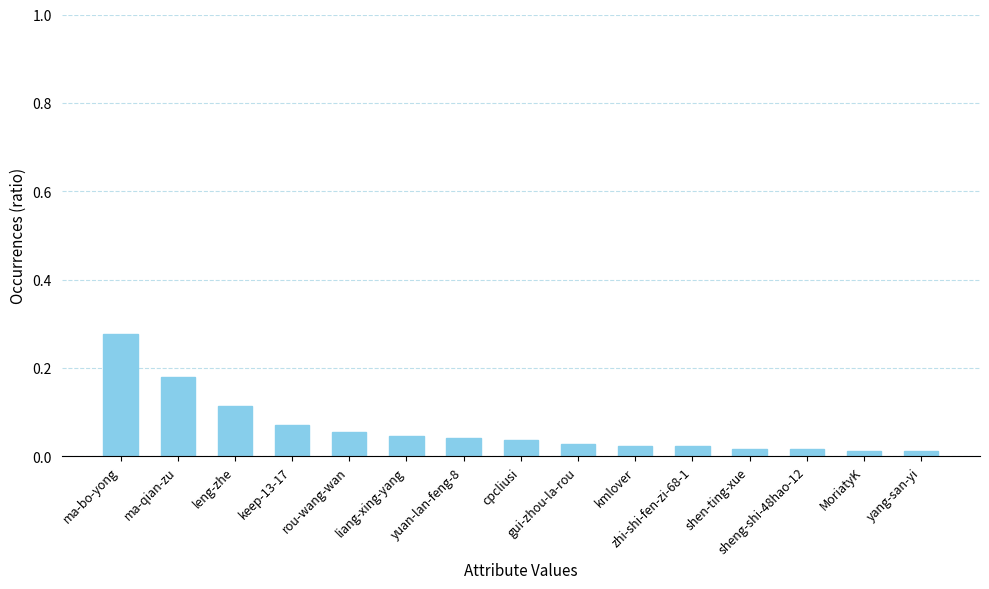

What is the sum of all values?

1.0